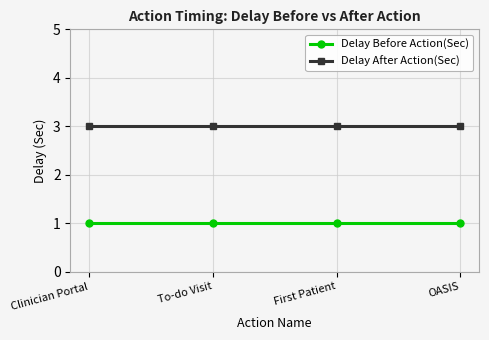

What is the total value across all series at To-do Visit?

4